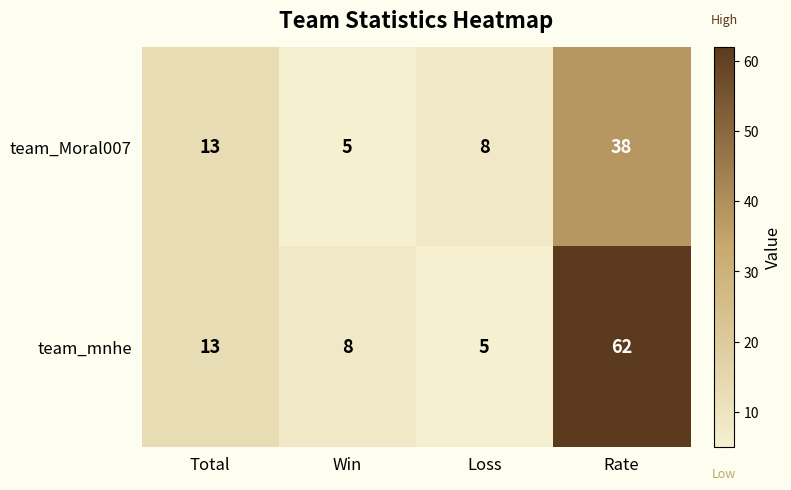

What is the highest value of the team_Moral007 series?

38